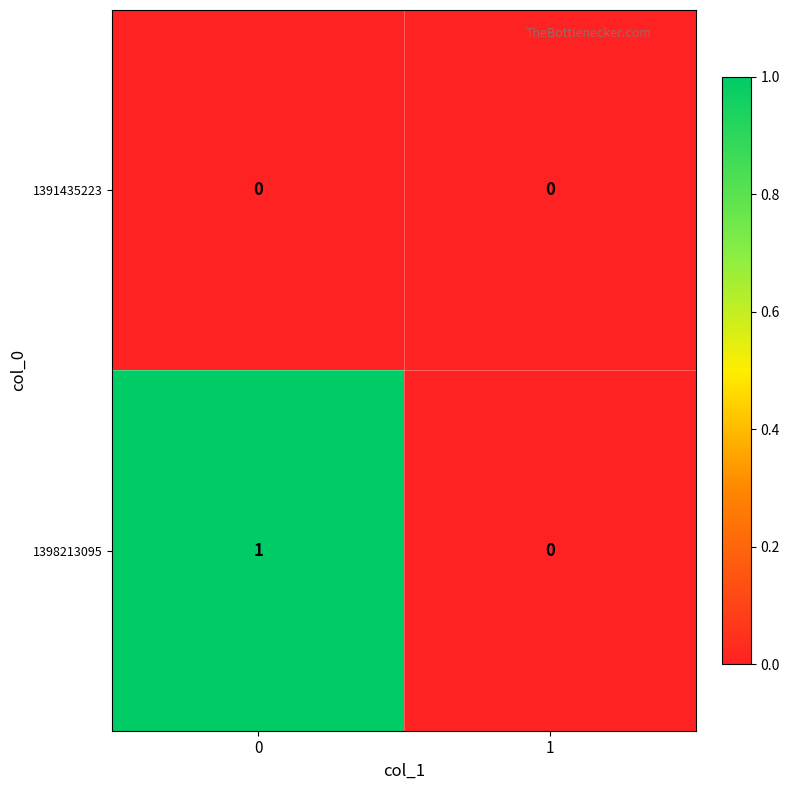

List the series in order of their overall mean, highest first.

1398213095, 1391435223